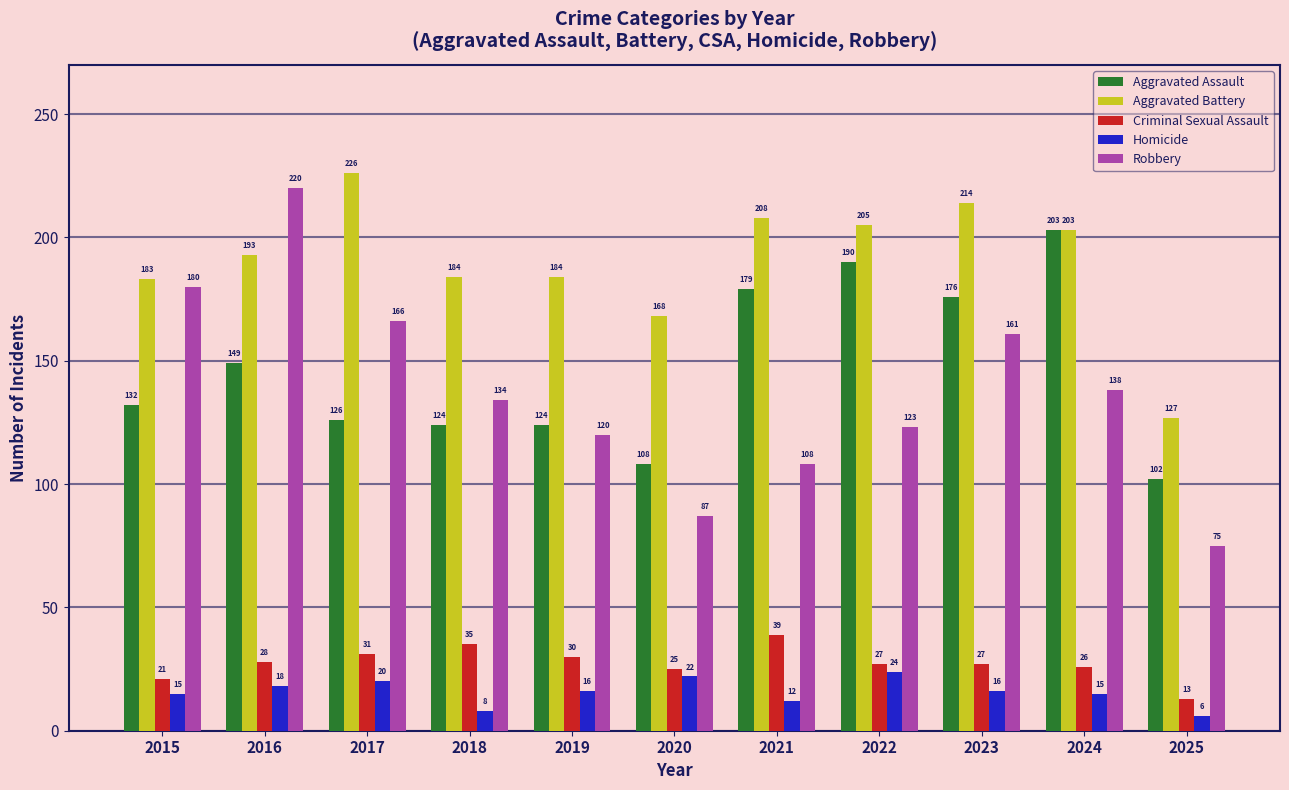

Reading left to right, list all the values displayed in this chart.

Aggravated Assault: 2015=132	2016=149	2017=126	2018=124	2019=124	2020=108	2021=179	2022=190	2023=176	2024=203	2025=102
Aggravated Battery: 2015=183	2016=193	2017=226	2018=184	2019=184	2020=168	2021=208	2022=205	2023=214	2024=203	2025=127
Criminal Sexual Assault: 2015=21	2016=28	2017=31	2018=35	2019=30	2020=25	2021=39	2022=27	2023=27	2024=26	2025=13
Homicide: 2015=15	2016=18	2017=20	2018=8	2019=16	2020=22	2021=12	2022=24	2023=16	2024=15	2025=6
Robbery: 2015=180	2016=220	2017=166	2018=134	2019=120	2020=87	2021=108	2022=123	2023=161	2024=138	2025=75